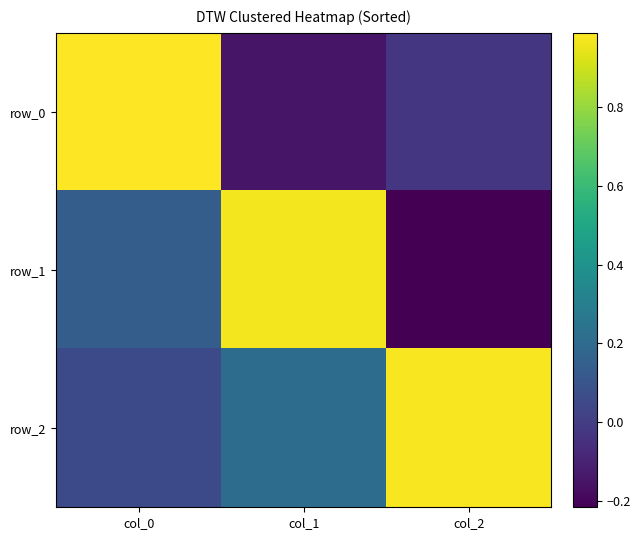

Reading left to right, list all the values displayed in this chart.

row_0: 1.0	-0.1	-0.0
row_1: 0.1	1.0	-0.2
row_2: 0.1	0.2	1.0